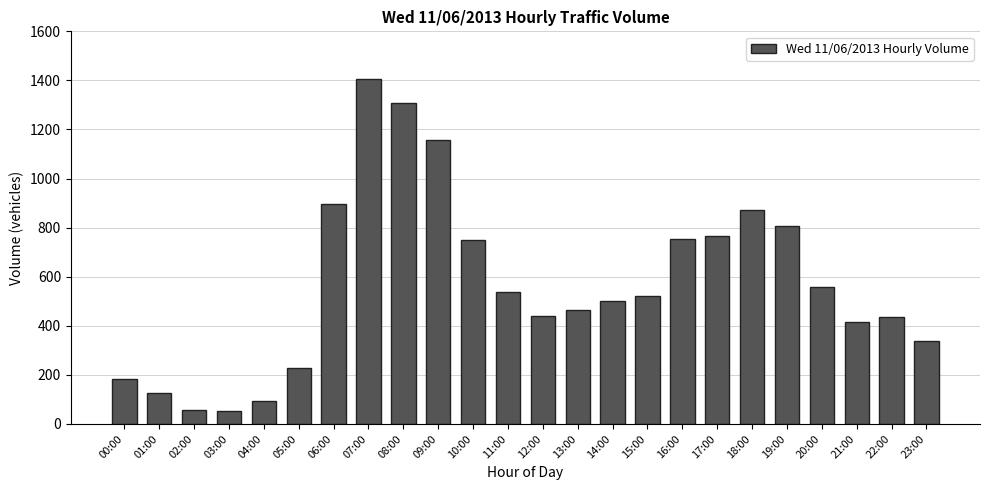

The value at 00:00 is 99. True or false?

False